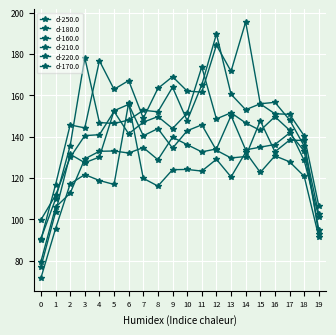

True or false: d-170.0 and d-220.0 cross at least once.

False